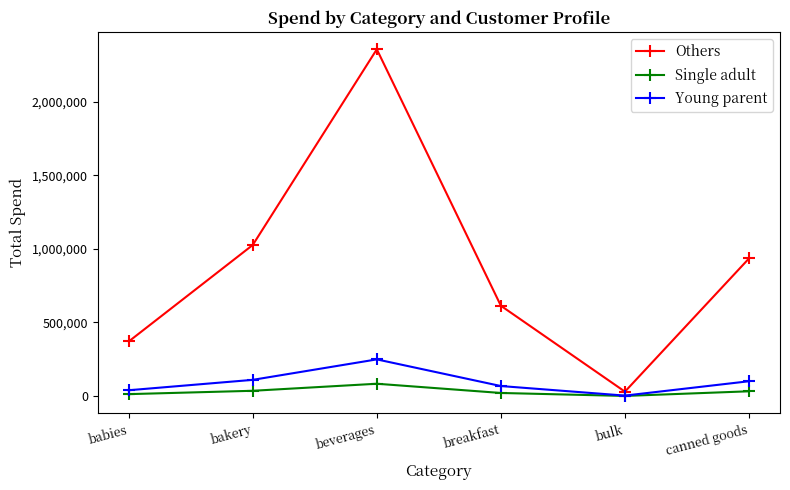

Count the number of categories in the chart.

6